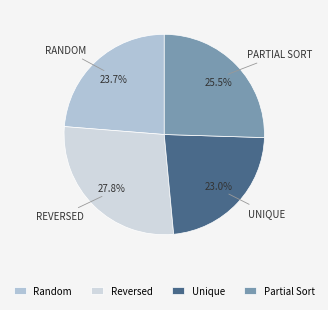

Is it true that Random is 24% of the pie?

True